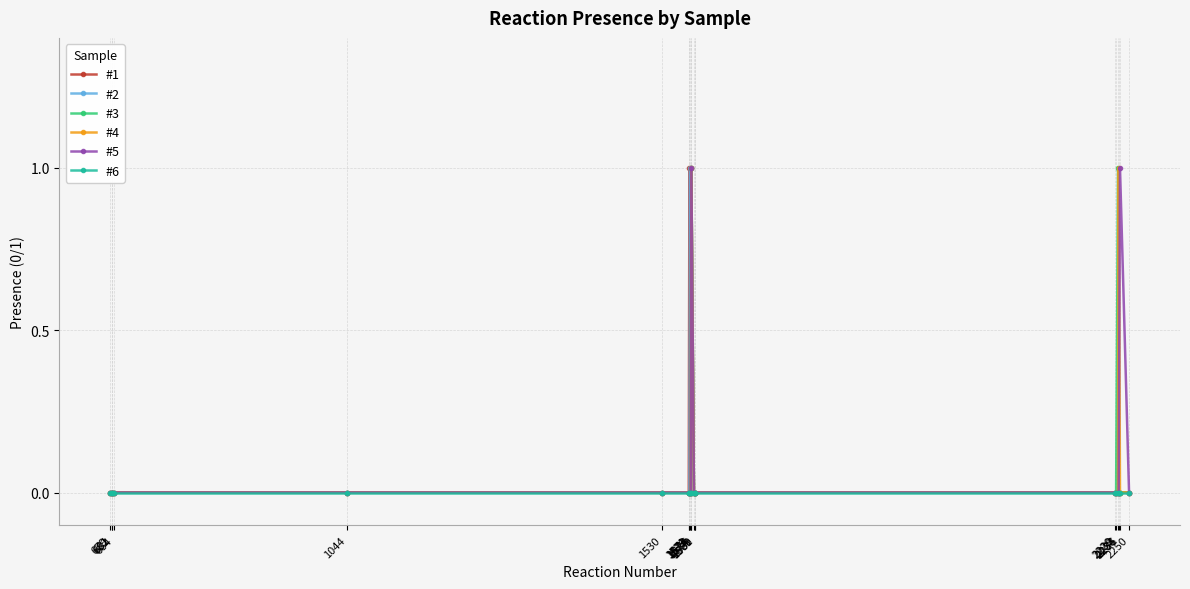

True or false: #6 has more than 2 points higher than both neighbors.

False